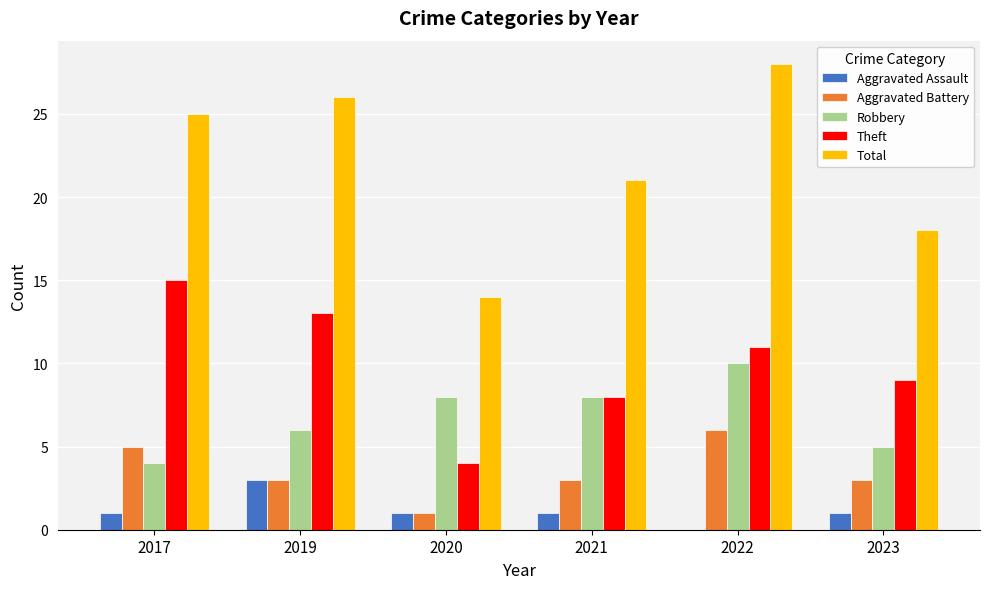

Which series has the largest total across all categories?

Total